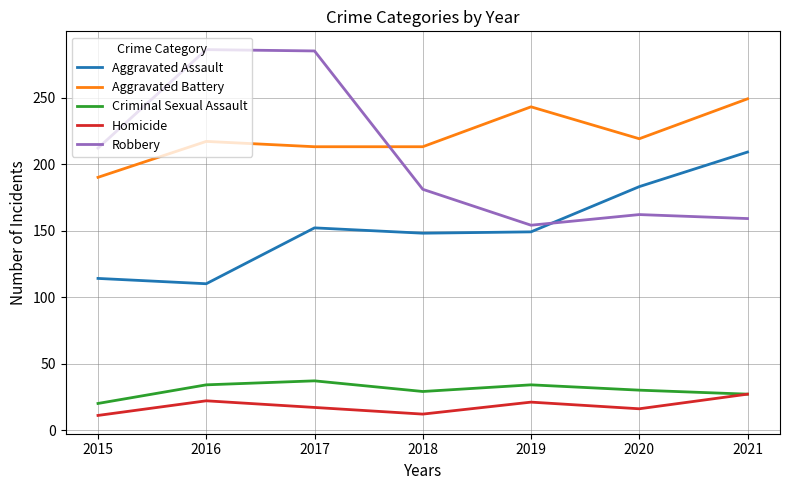

Count the Criminal Sexual Assault values in the range 27 to 34.

5